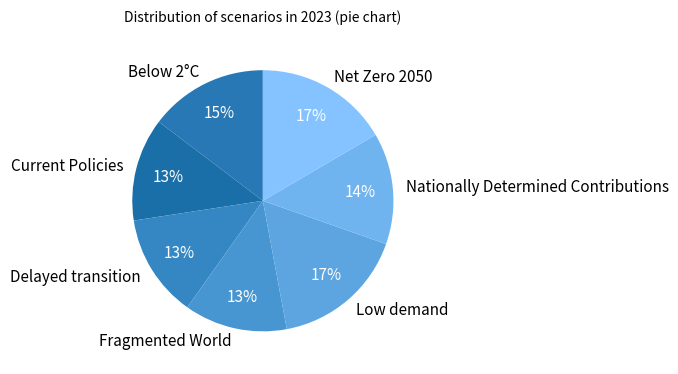

To the nearest percent, what is the difference between the largest and smallest slice percentages?

4%